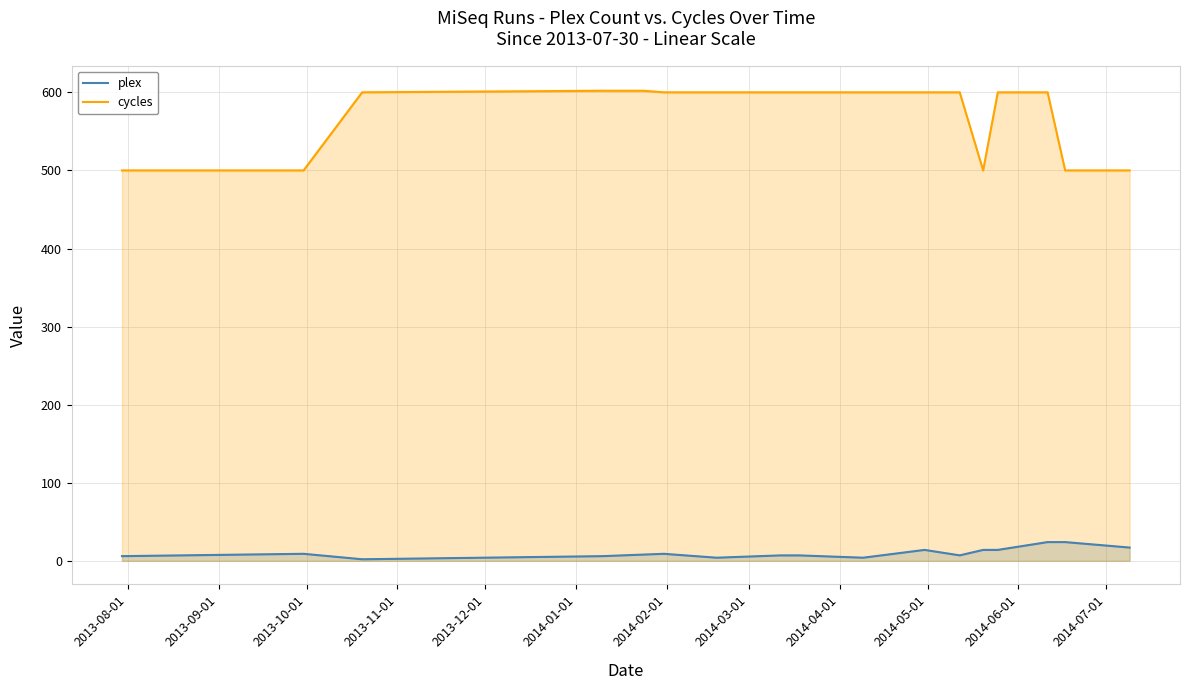

At how many categories does at least one series exceed 81?

17